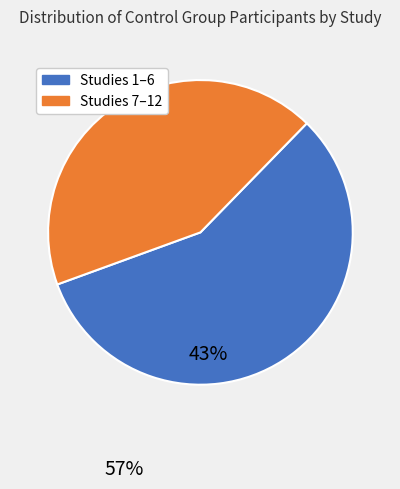

Does any single category account for the majority?

Yes